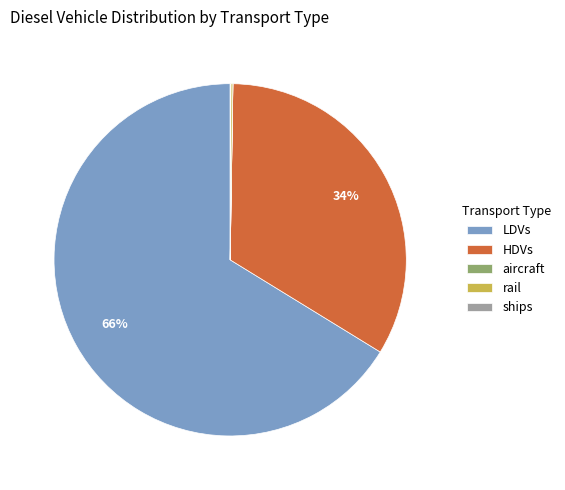

To the nearest percent, what is the average slice percentage?

20%